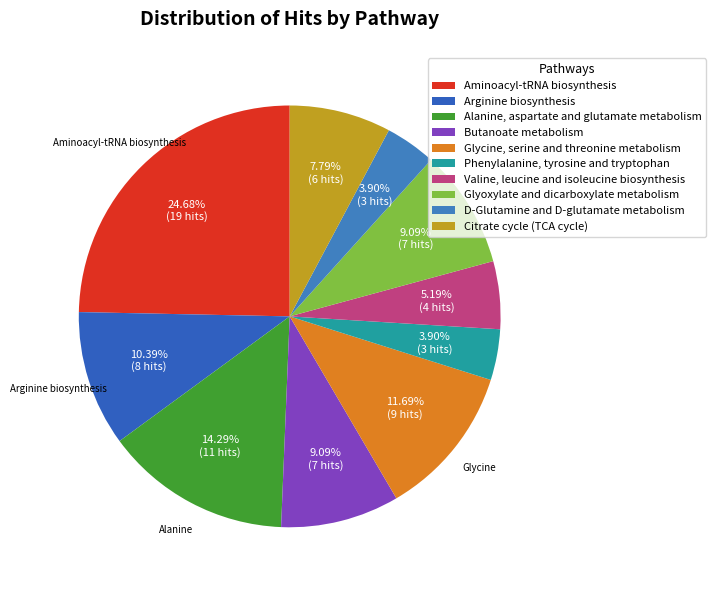

To the nearest percent, what is the average slice percentage?

10%